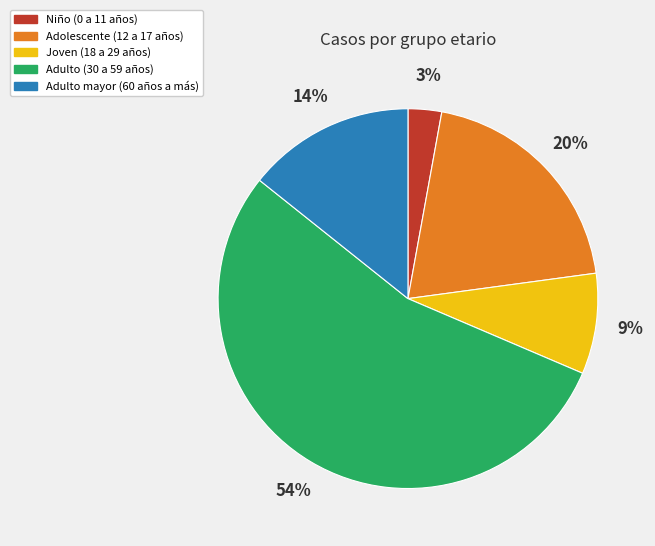

Combined, do Niño (0 a 11 años) and Adolescente (12 a 17 años) account for over 50%?

No